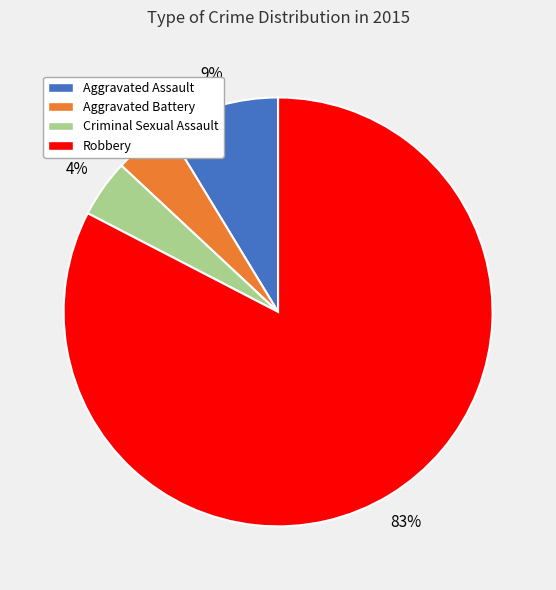

What percentage is the Aggravated Assault slice, to the nearest percent?

9%